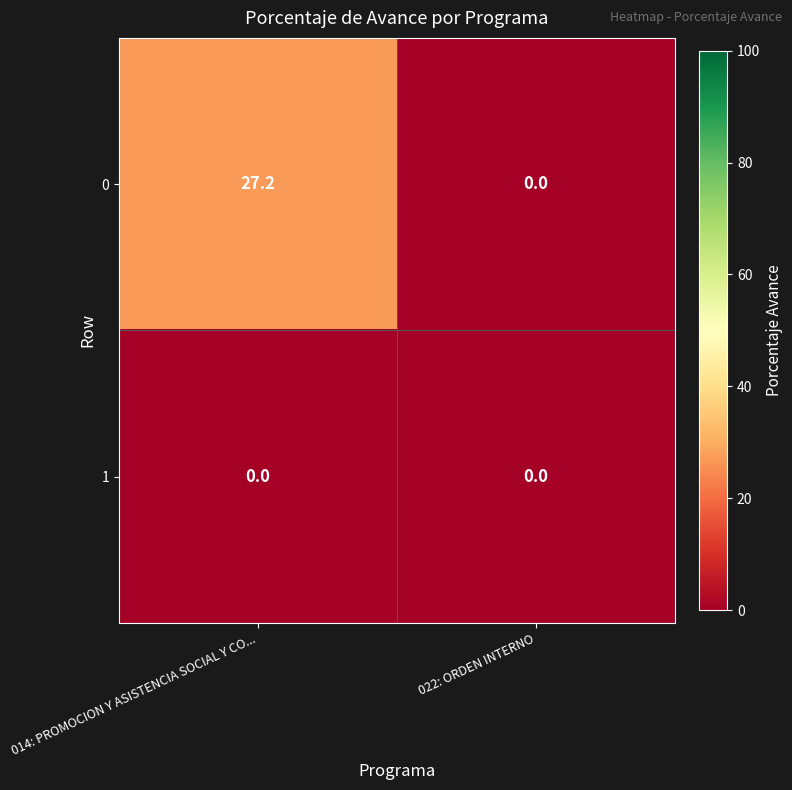

Which series changed the most between 014: PROMOCION Y ASISTENCIA SOCIAL Y CO... and 022: ORDEN INTERNO?

0